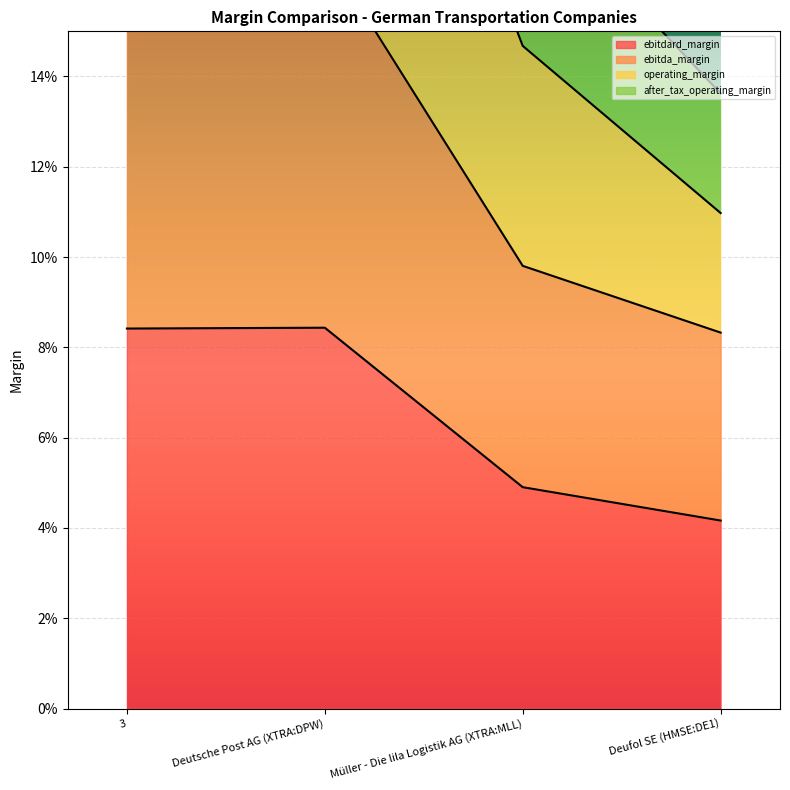

The ebitda_margin series shows 0.1 at Deufol SE (HMSE:DE1). True or false?

False